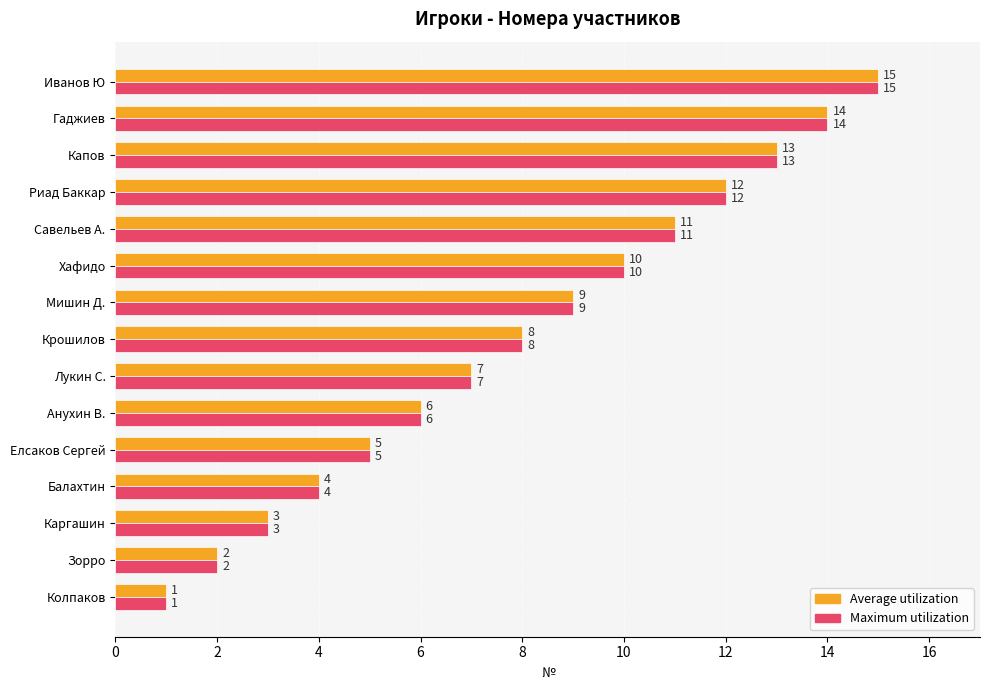

At which category does the chart reach its minimum across all series?

Колпаков